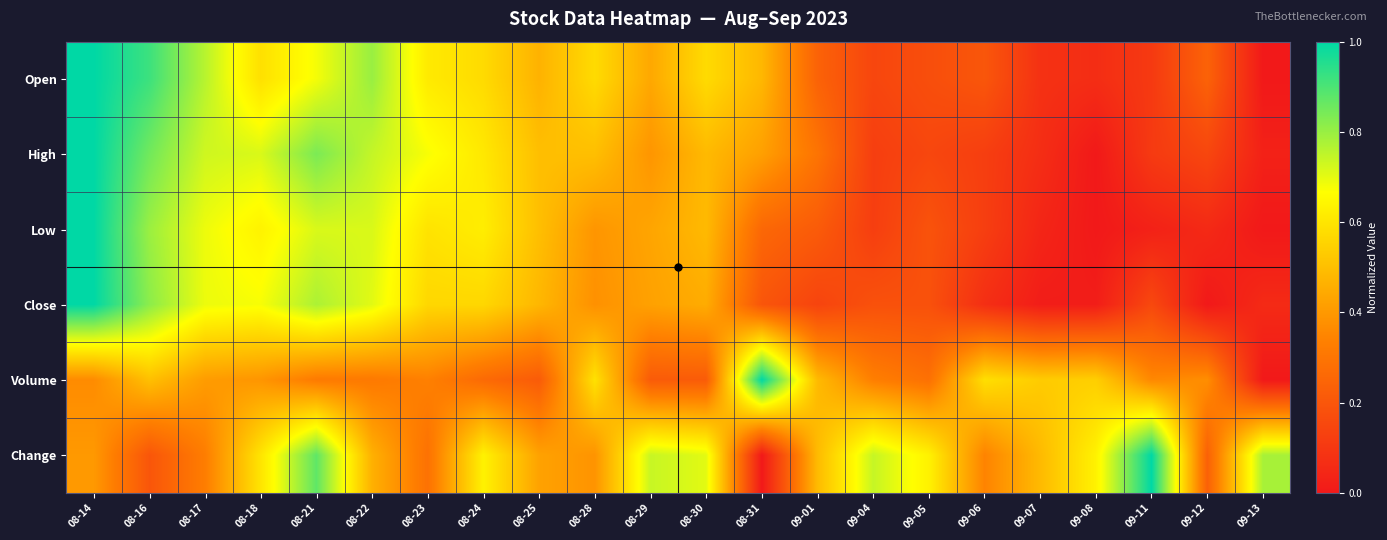

List the series in order of their peak value, lowest first.

Open, High, Low, Close, Volume, Change